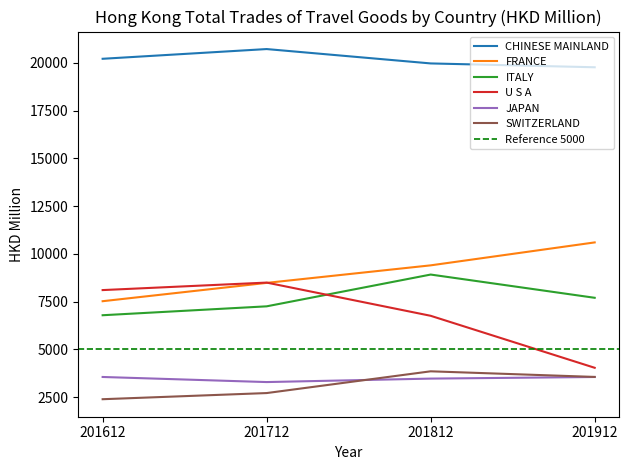

Is it true that CHINESE MAINLAND equals 31263.4 at 201912?

False